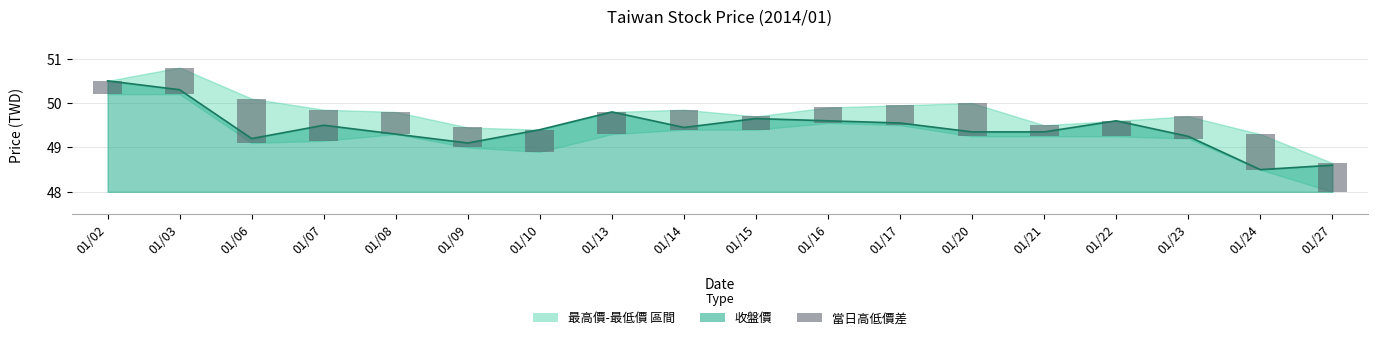

What is the average value?

0.5